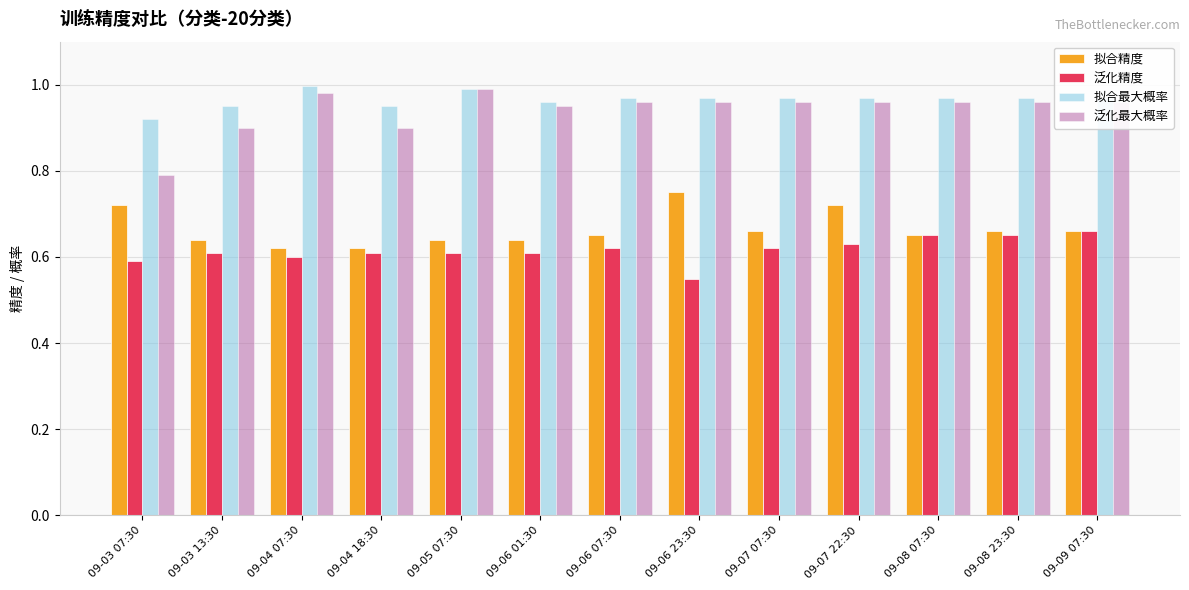

What is the average value of the 泛化精度 series?

0.6